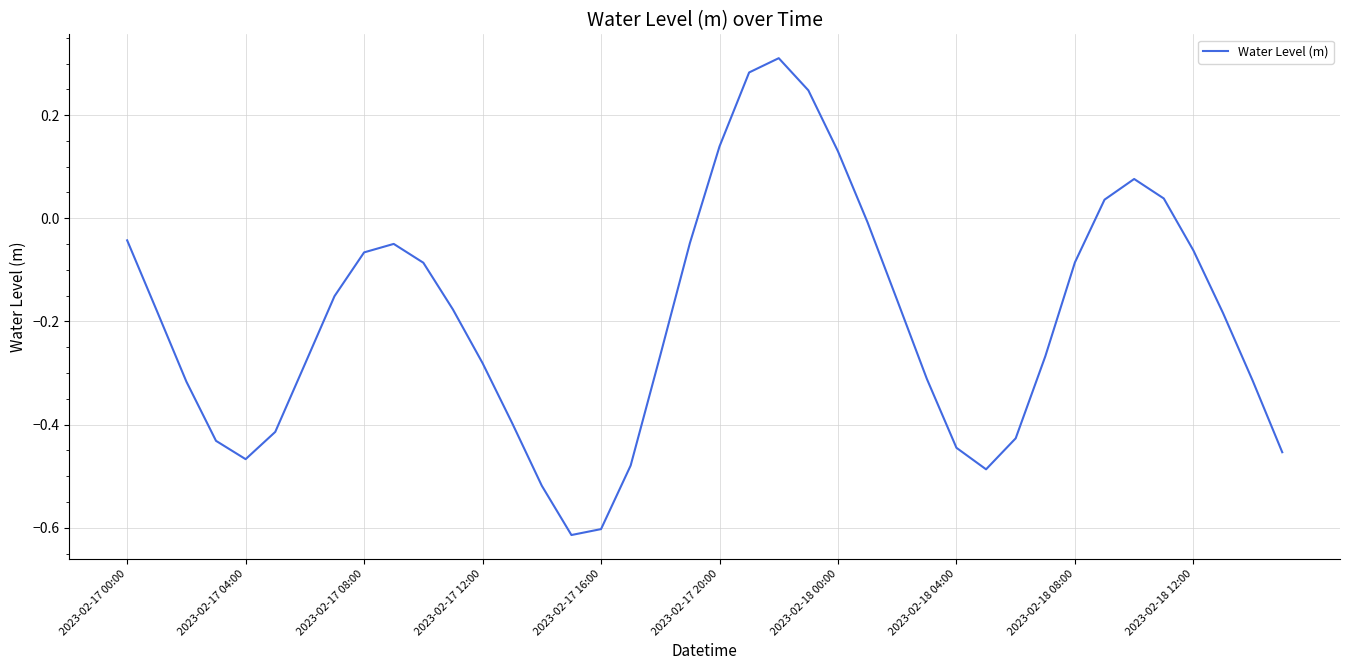

What is the difference between the maximum and minimum values?

0.9